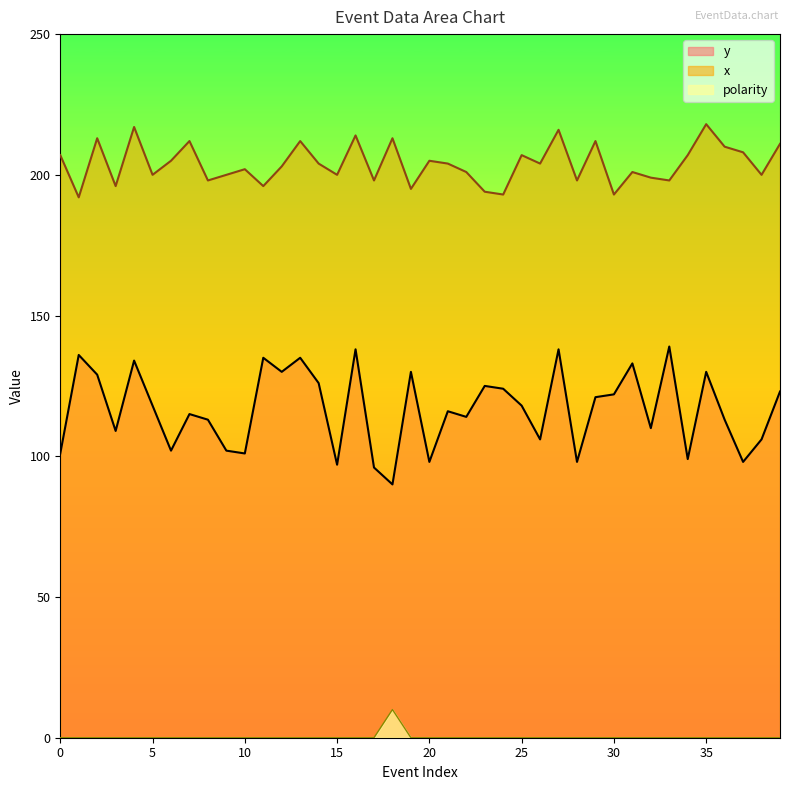

Rank the categories by x value from highest to lowest.

35, 4, 27, 16, 2, 18, 7, 13, 29, 39, 36, 37, 0, 25, 34, 6, 20, 14, 21, 26, 12, 10, 22, 31, 5, 9, 15, 38, 32, 8, 17, 28, 33, 3, 11, 19, 23, 24, 30, 1